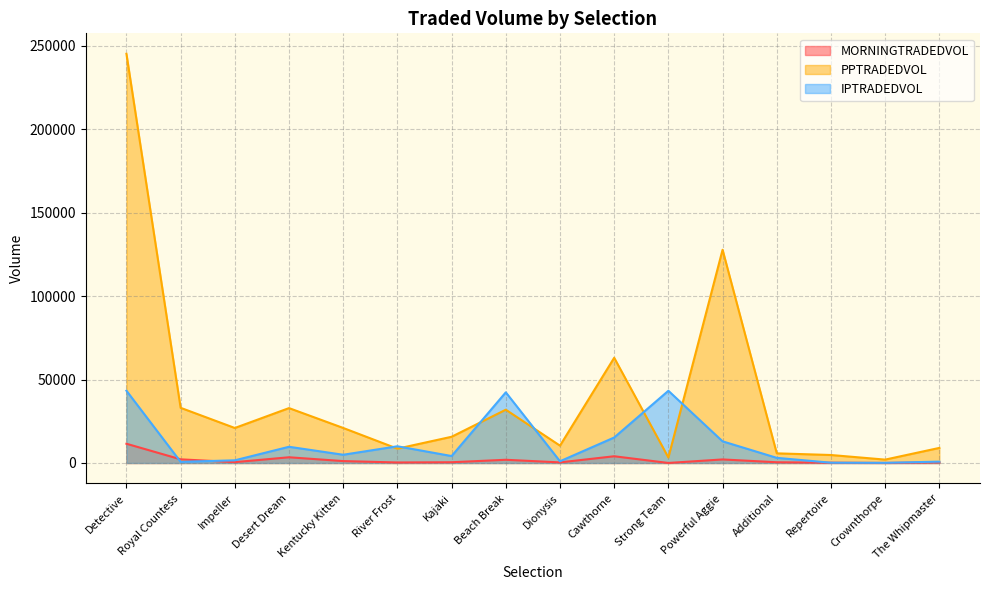

Does the chart have visible grid lines?

Yes